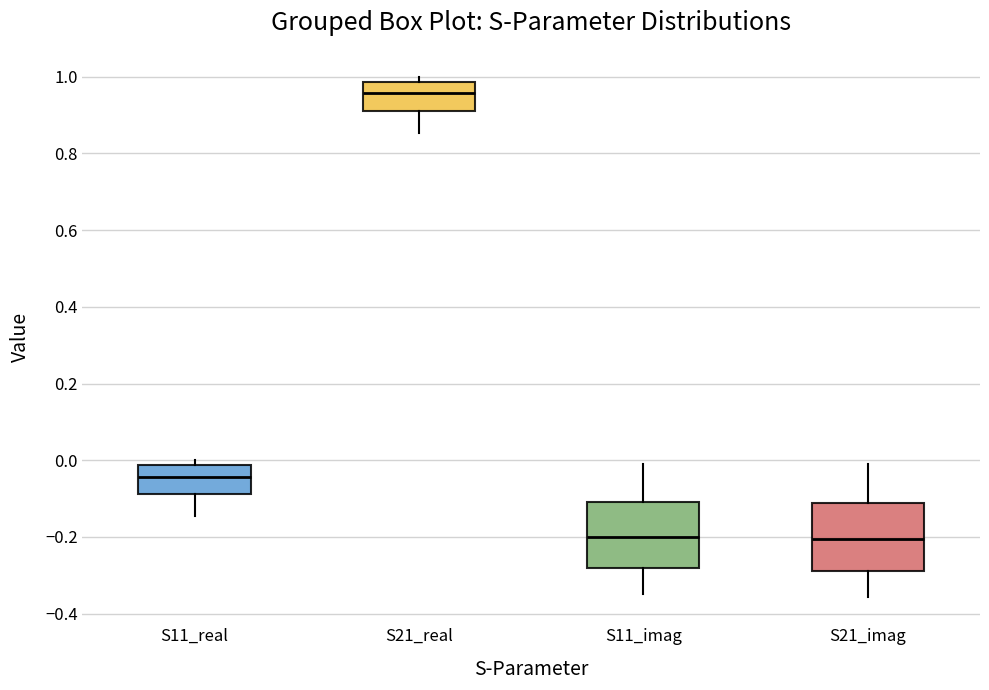

Reading left to right, transcribe this box plot: for each box, give where its median line is, the range the box spans, and where its two whiskers end, as read against the y-axis. The values are not printed on the chart, so give them approximately, as read against the axis.

S11_real: median -0.04, box -0.08 to -0.02, whiskers -0.14 to 0.00
S21_real: median 0.96, box 0.92 to 0.98, whiskers 0.86 to 1.00
S11_imag: median -0.20, box -0.28 to -0.10, whiskers -0.34 to -0.02
S21_imag: median -0.20, box -0.28 to -0.12, whiskers -0.36 to -0.02